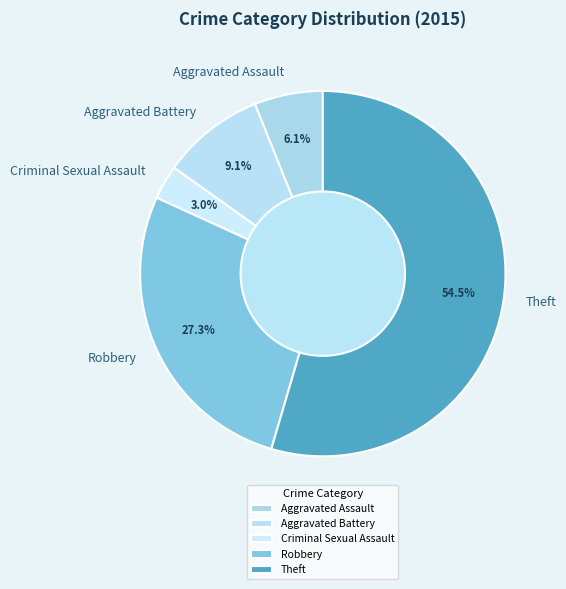

Count the number of slices in the pie.

5